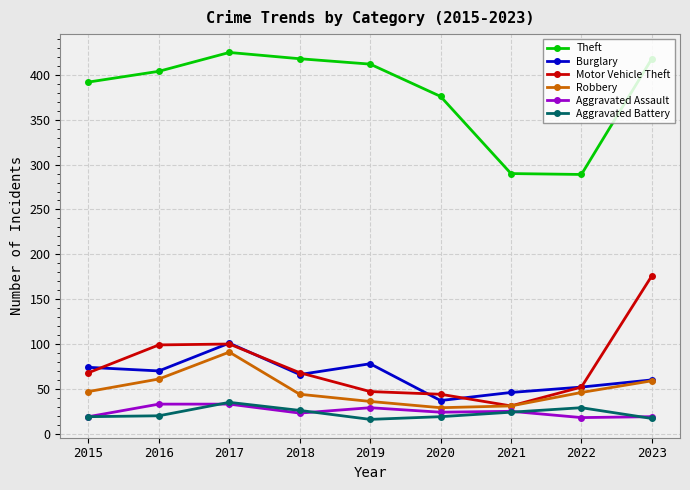

Does the chart have visible grid lines?

Yes